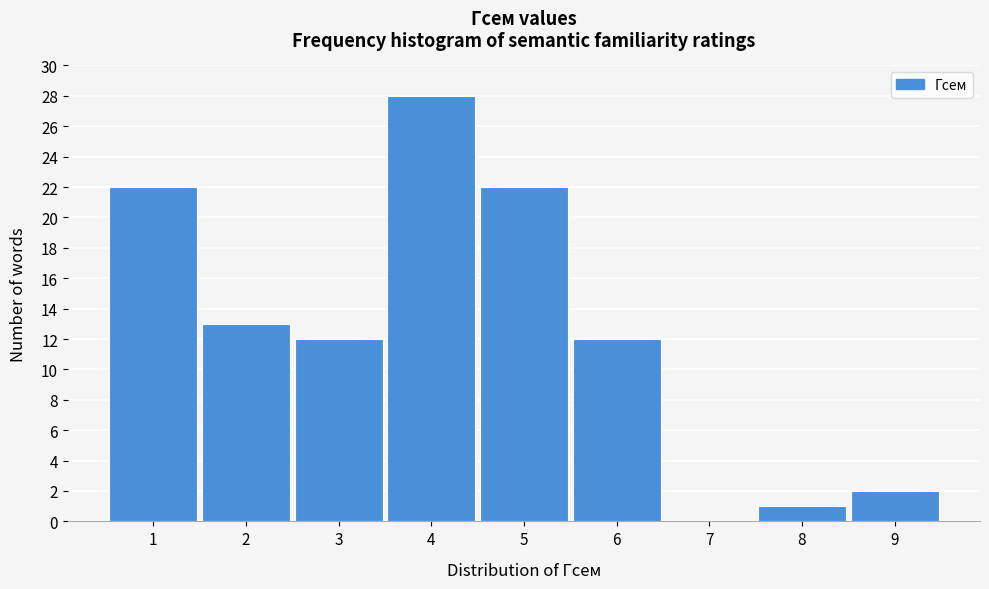

What is the height of the bar covering 1.5 to 2.5 on the x-axis? The values are not printed on the chart, so give them approximately, as read against the axis.

13